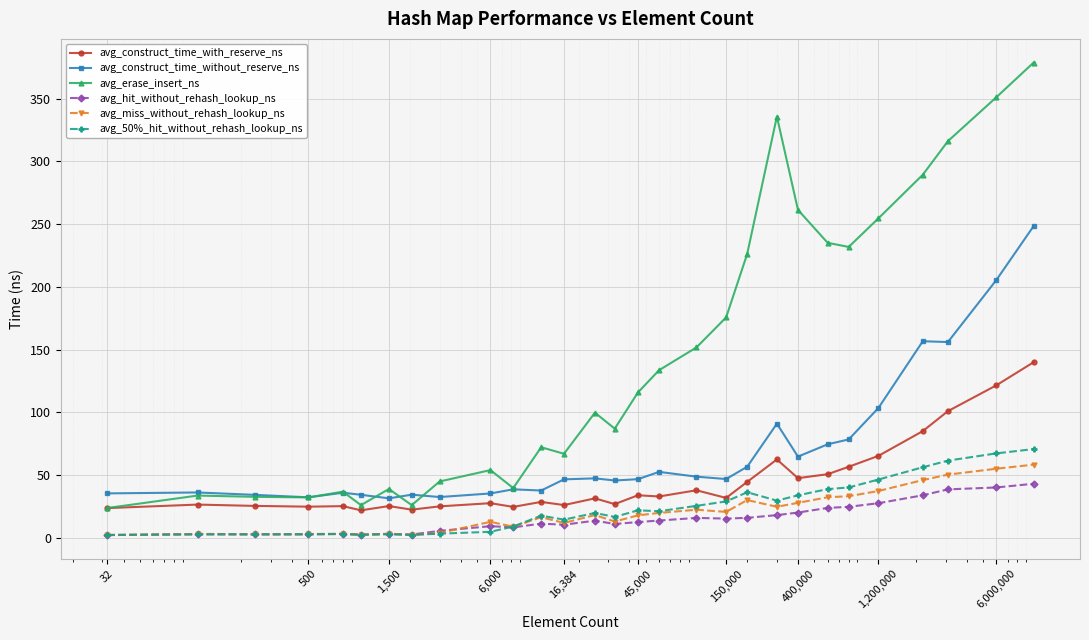

What is the value of the avg_hit_without_rehash_lookup_ns point at the 15th from the left?

11.0